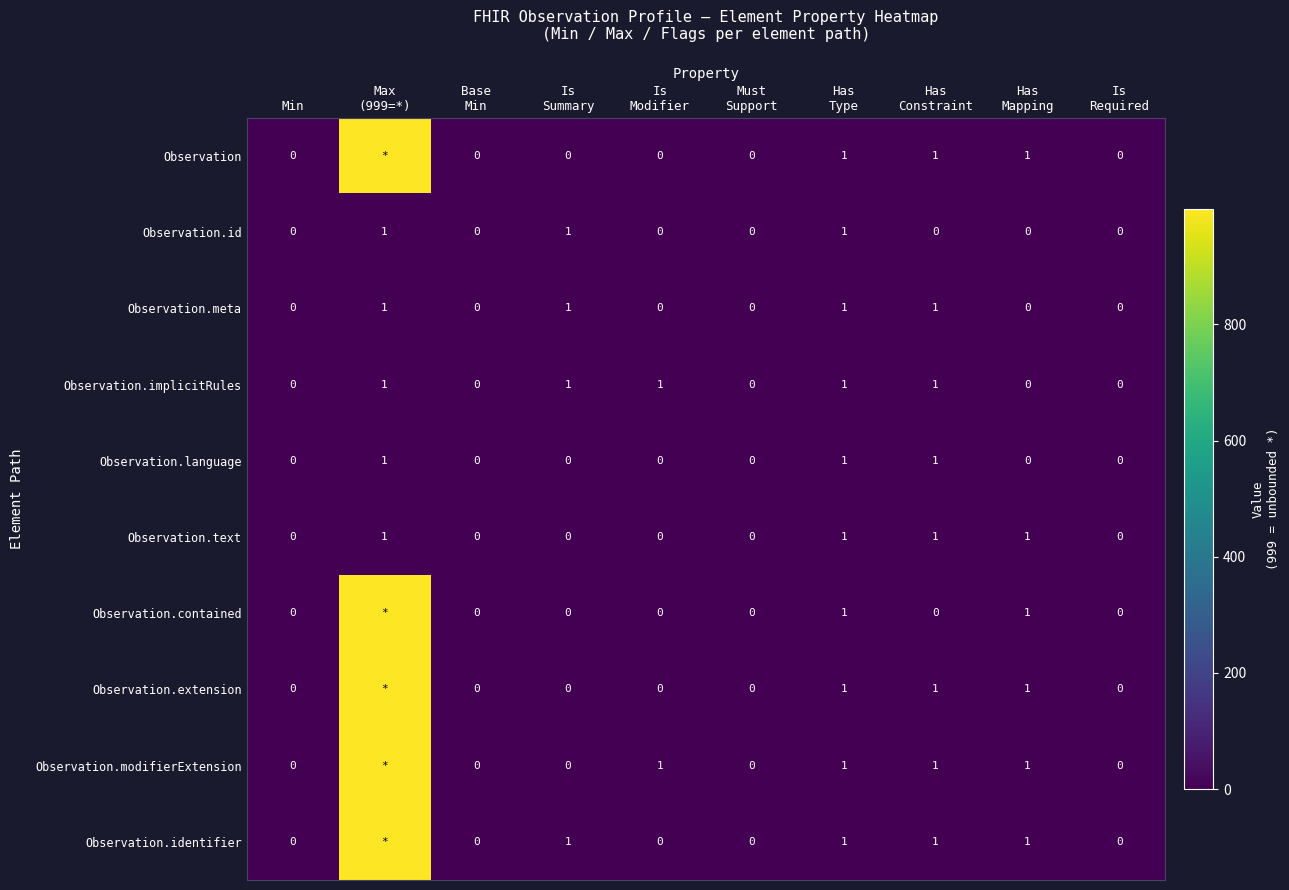

At how many categories does at least one series exceed 925?

1